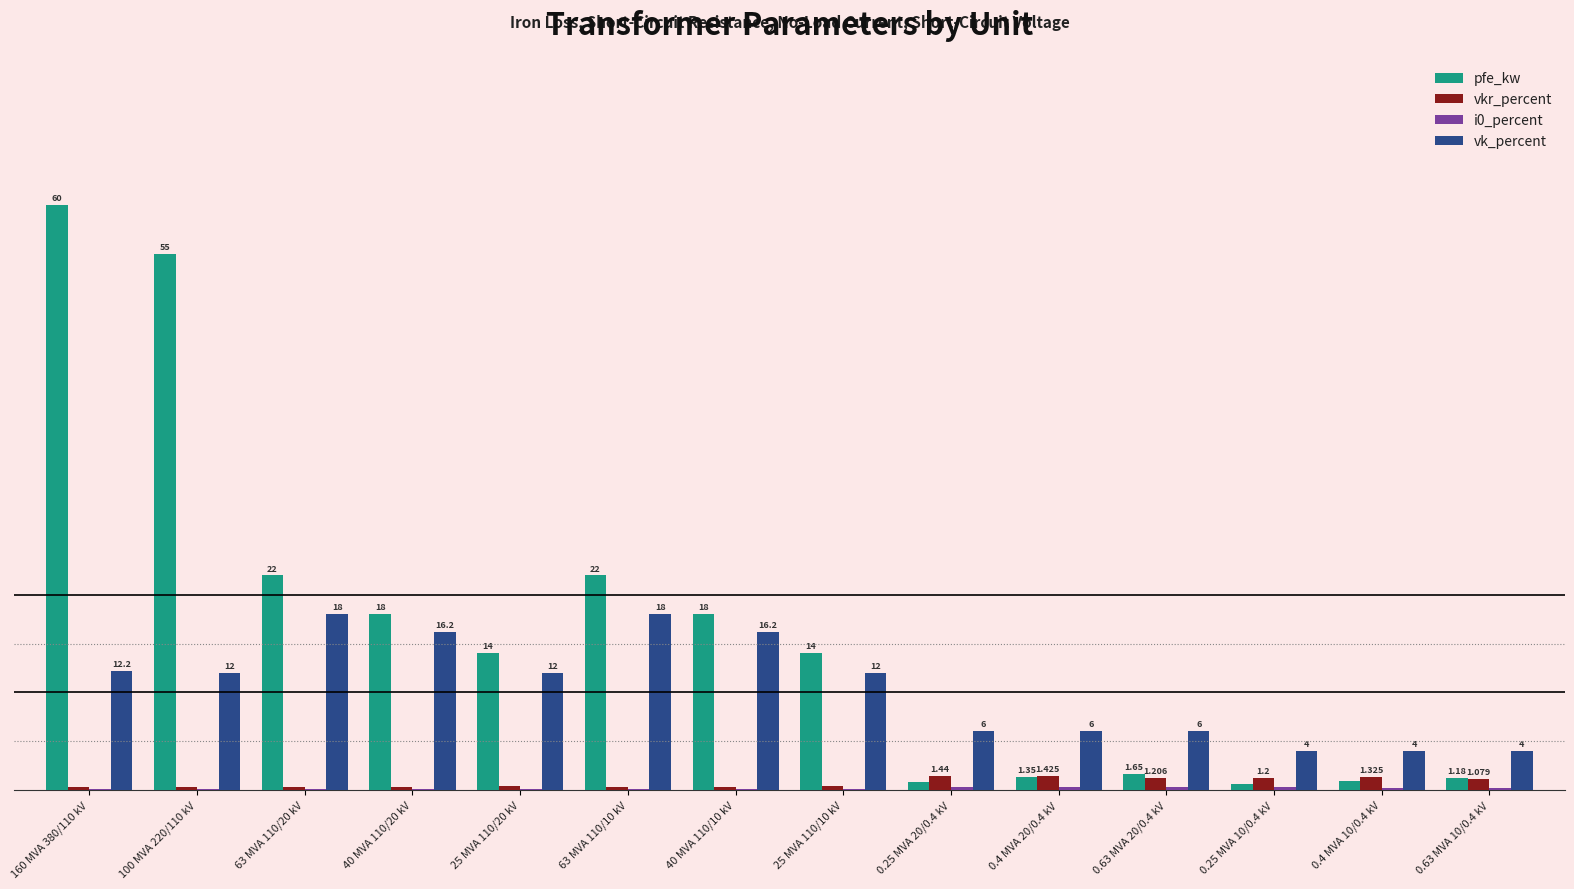

Is the value of vk_percent at 25 MVA 110/20 kV greater than the value of pfe_kw at 0.63 MVA 20/0.4 kV?

Yes